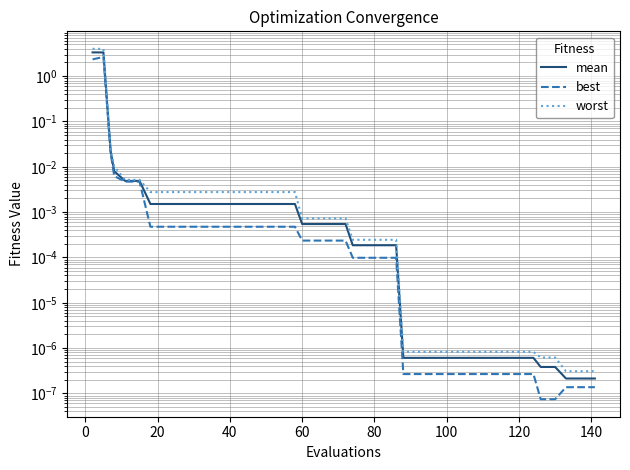

Count the number of data series in this chart.

3